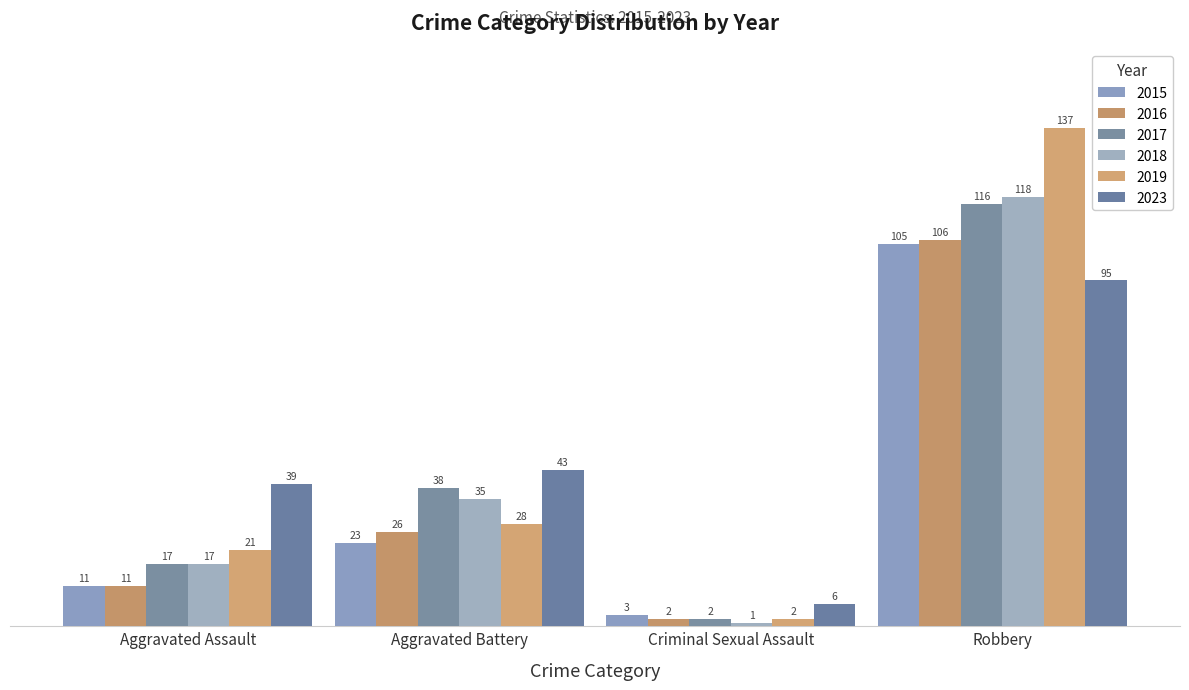

What is the label of the 2nd bar from the right?

Criminal Sexual Assault